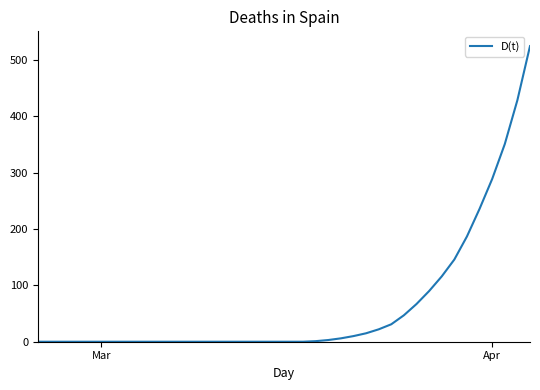

What is the maximum value shown in the chart?

525